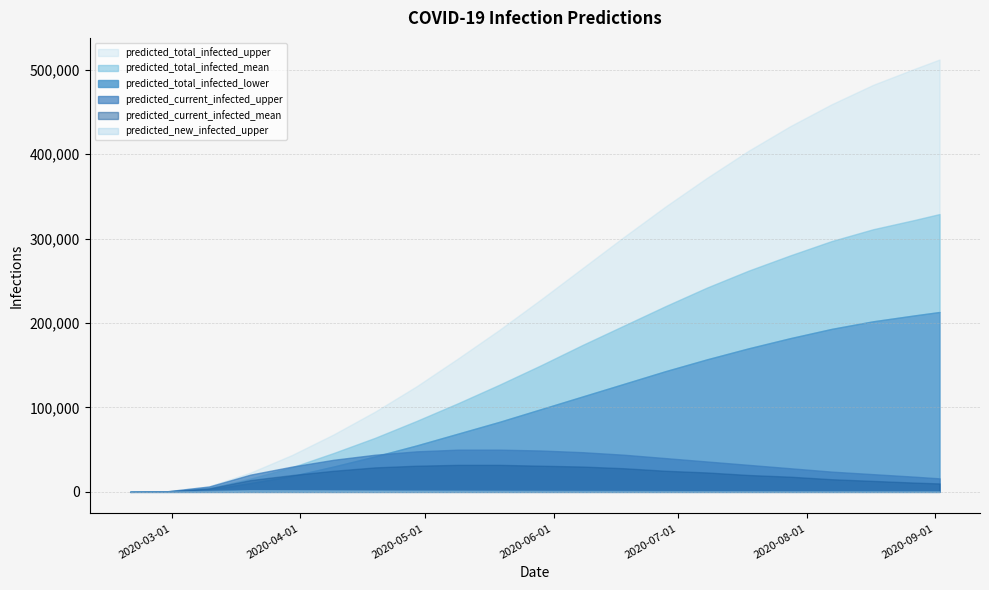

How many values in the predicted_current_infected_upper series are below 32000?

10